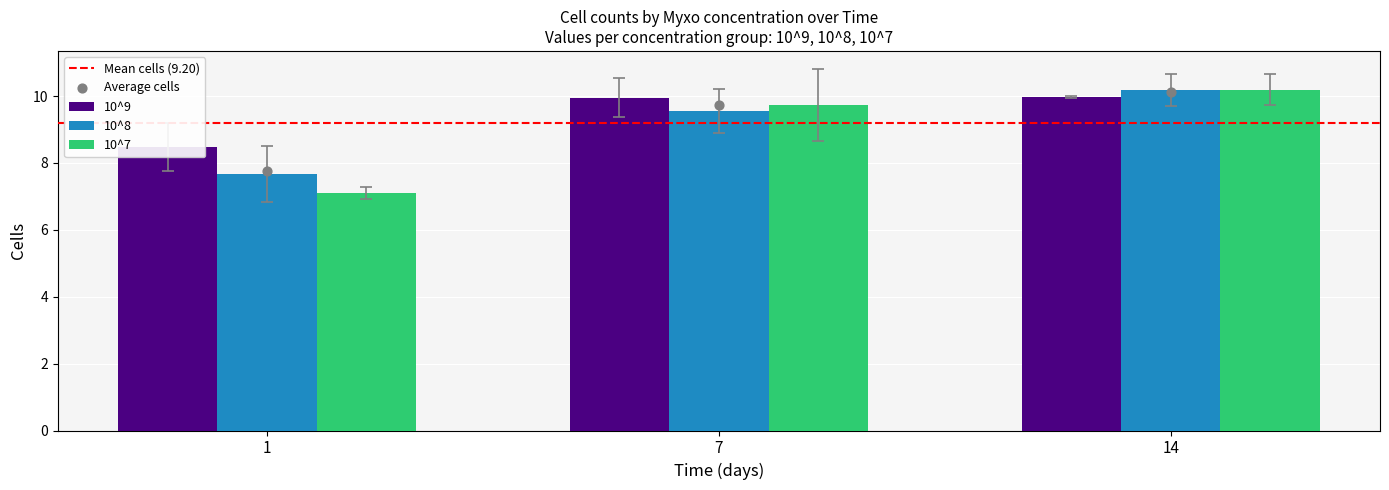

Which series reaches the minimum Y coordinate?

10^7